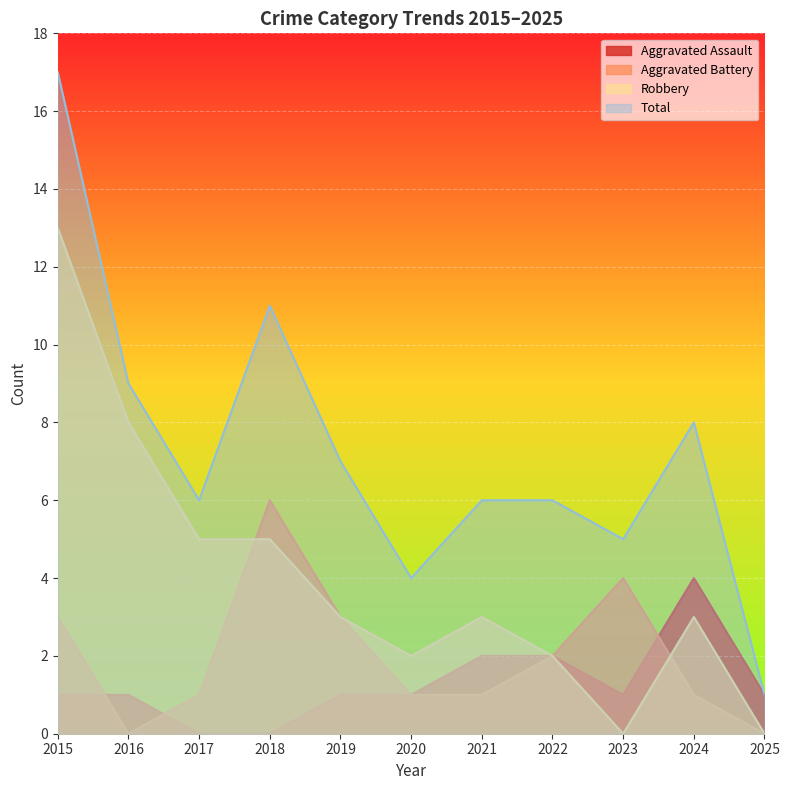

What is the difference between the maximum and minimum values in the Total series?

16